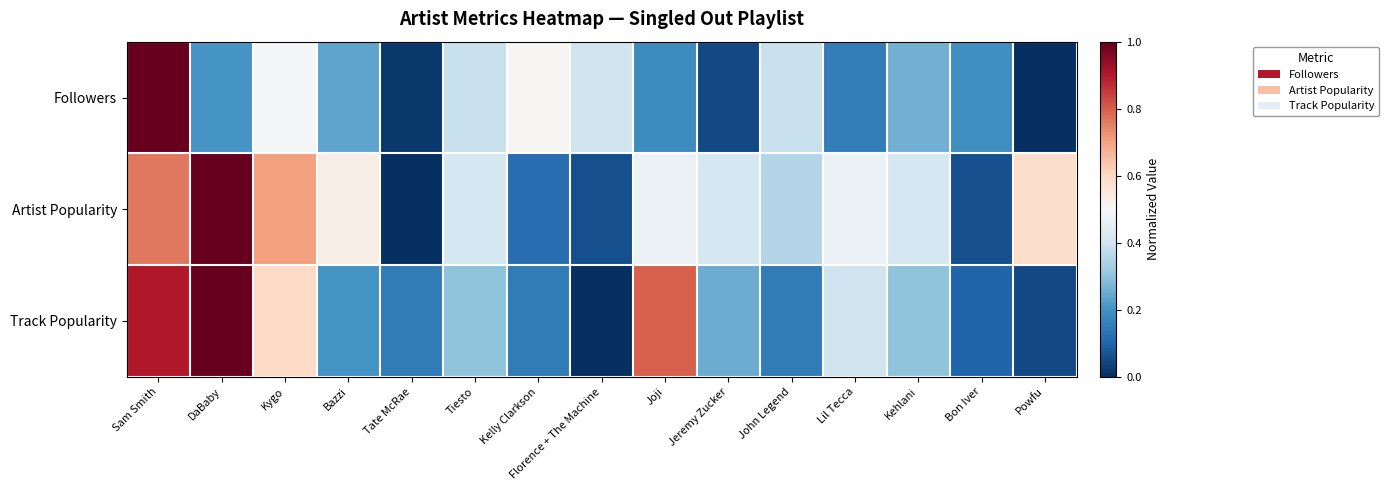

What is the greatest value displayed?

1.0